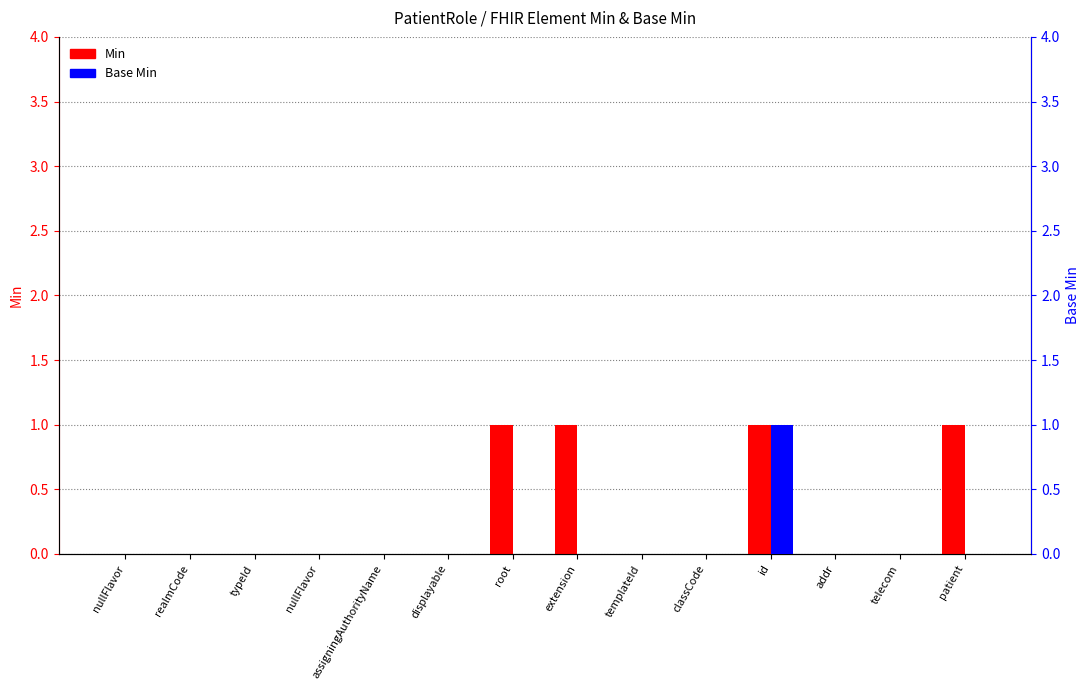

The Min series shows 0 at assigningAuthorityName. True or false?

True